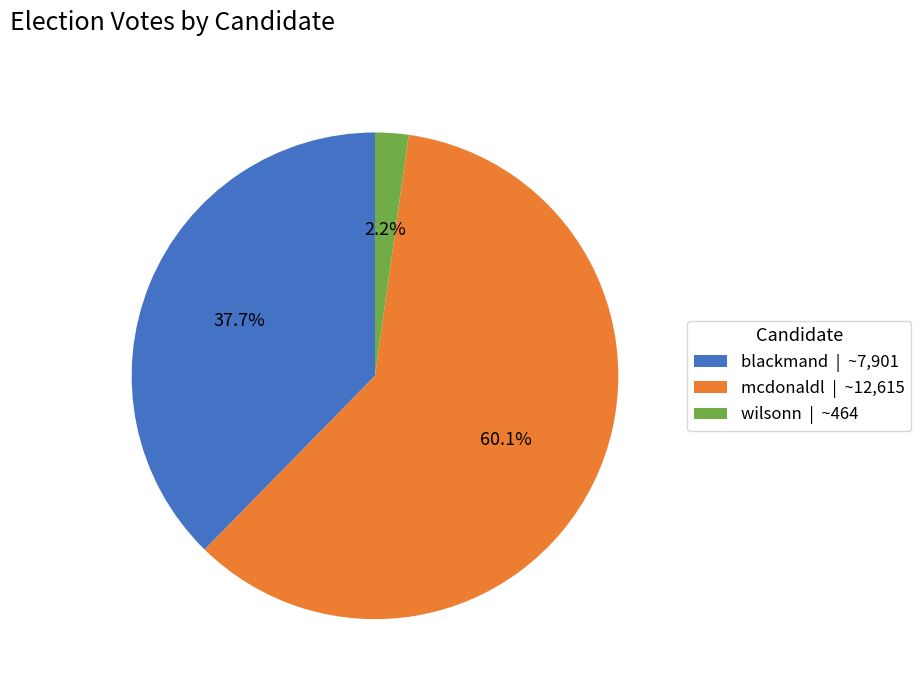

Is blackmand the majority of the pie?

No